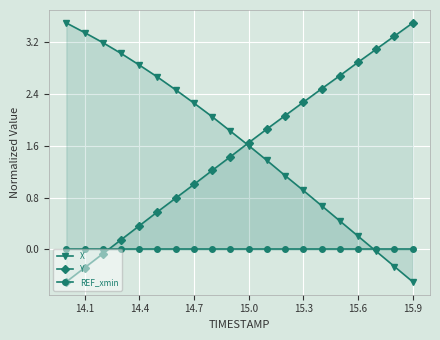

What is the minimum value for Y?

-0.5